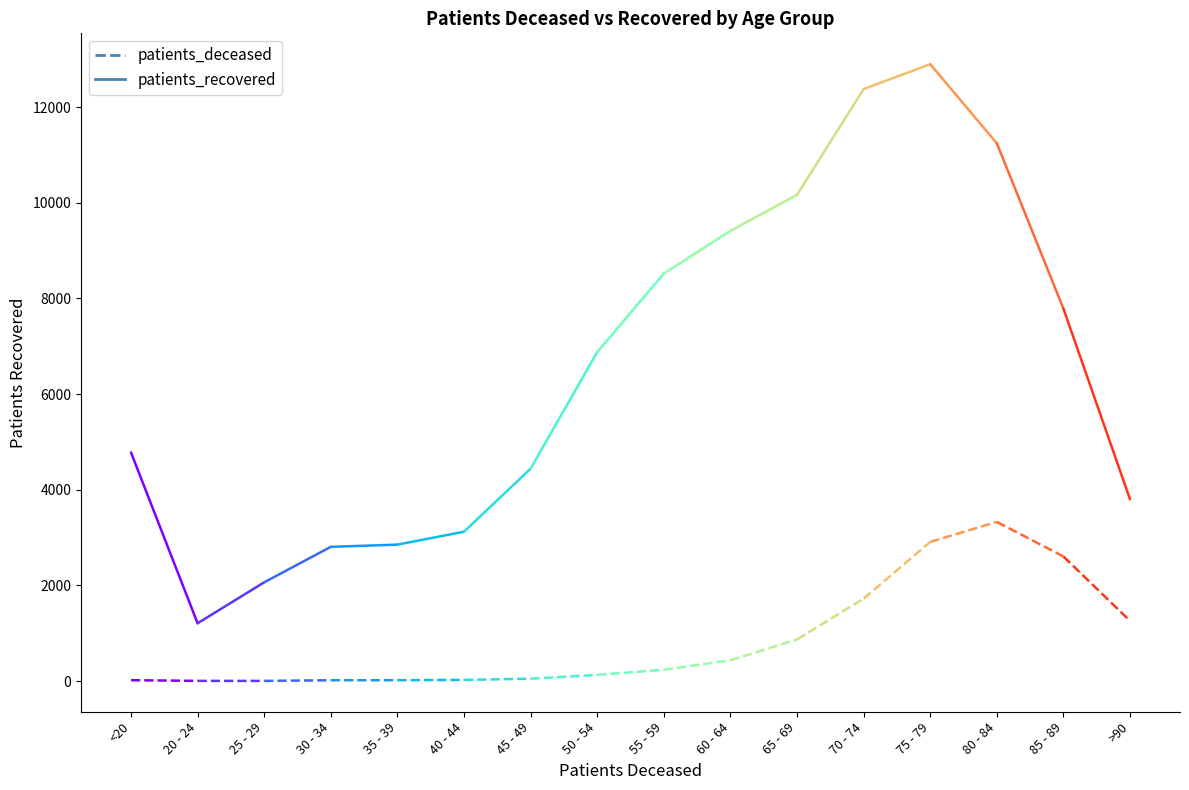

Which series has the largest range (max minus min)?

patients_recovered